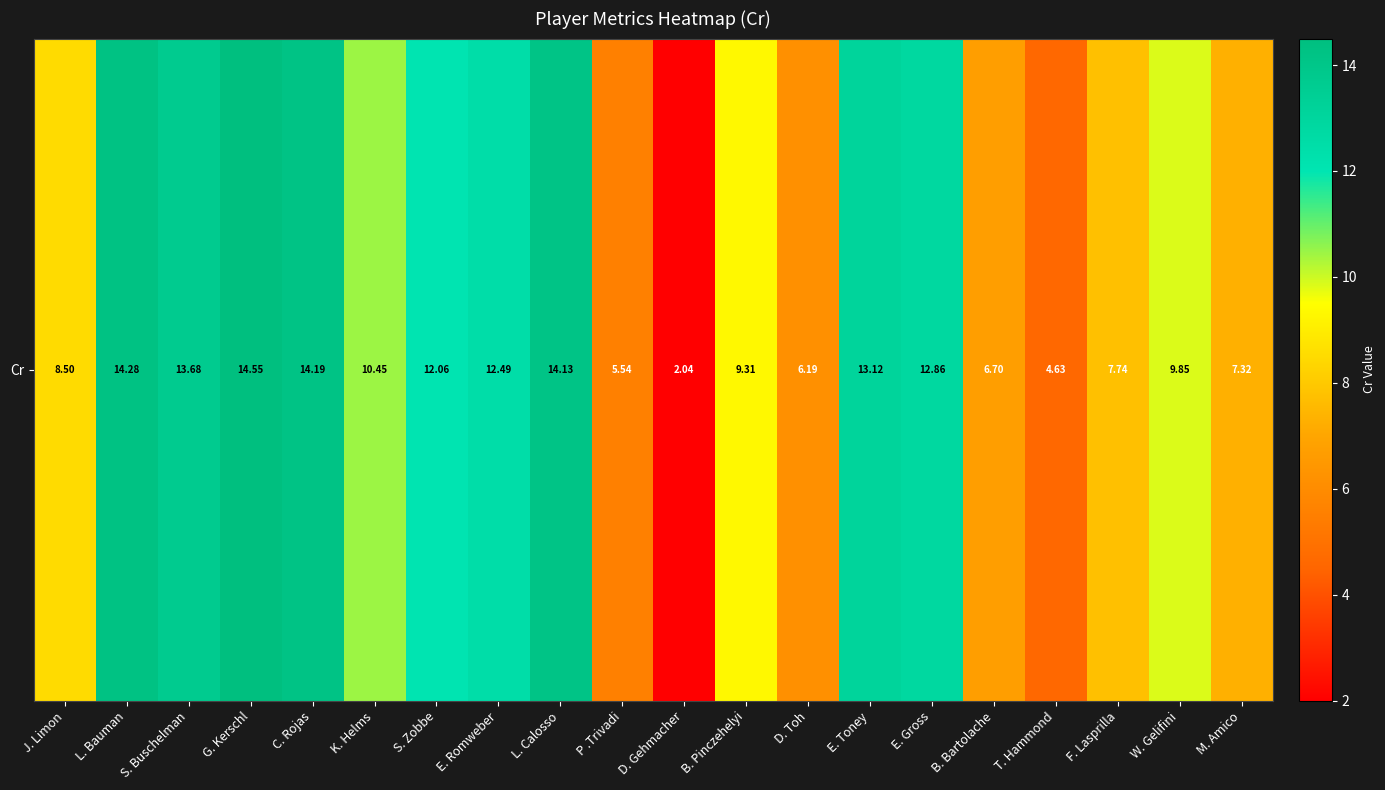

Reading left to right, what are all the values shown in this chart?

8.5	14.3	13.7	14.6	14.2	10.5	12.1	12.5	14.1	5.5	2.0	9.3	6.2	13.1	12.9	6.7	4.6	7.7	9.9	7.3